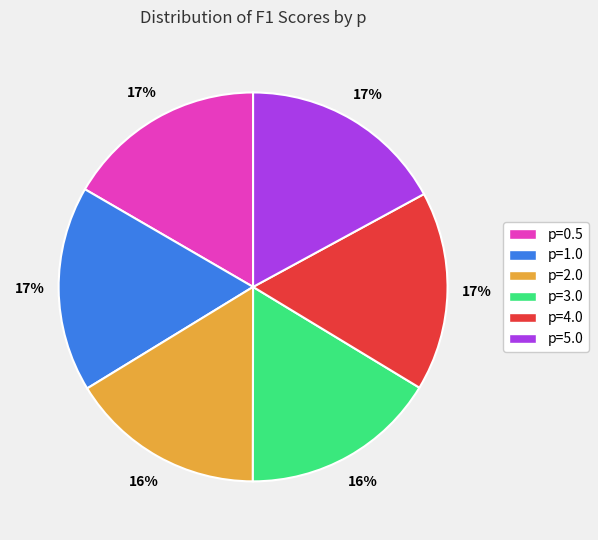

To the nearest percent, what is the combined percentage of p=1.0 and p=5.0?

34%